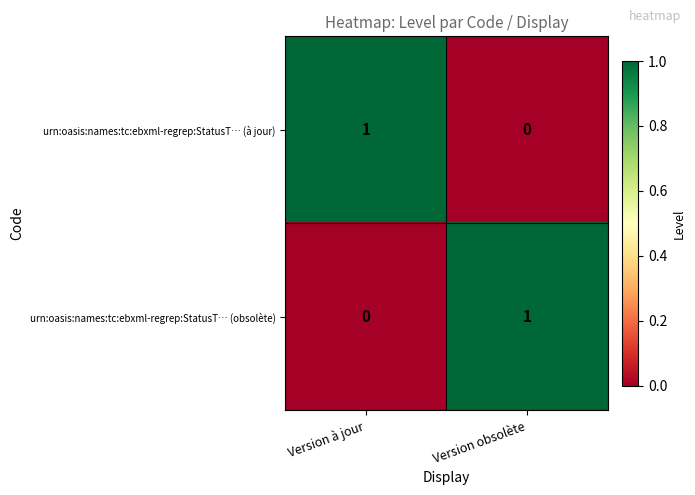

Rank the series at Version obsolète from highest to lowest value.

urn:oasis:names:tc:ebxml-regrep:StatusT… (obsolète), urn:oasis:names:tc:ebxml-regrep:StatusT… (à jour)